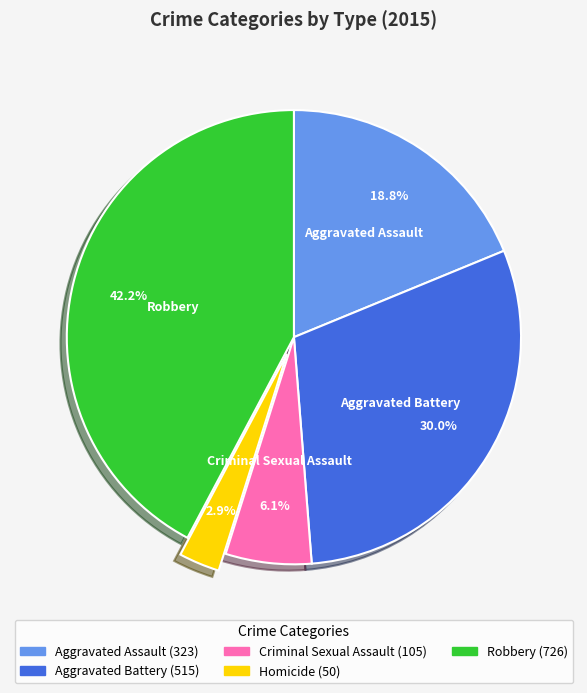

Is there a majority slice in this chart?

No